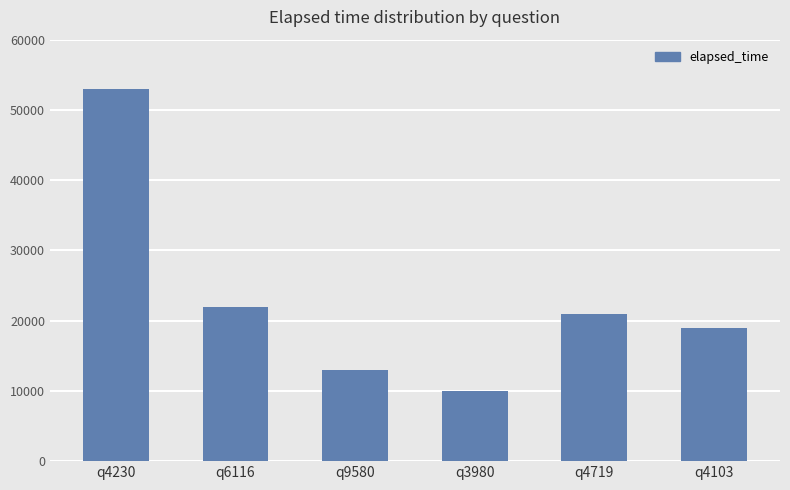

What is the smallest value displayed?

10000